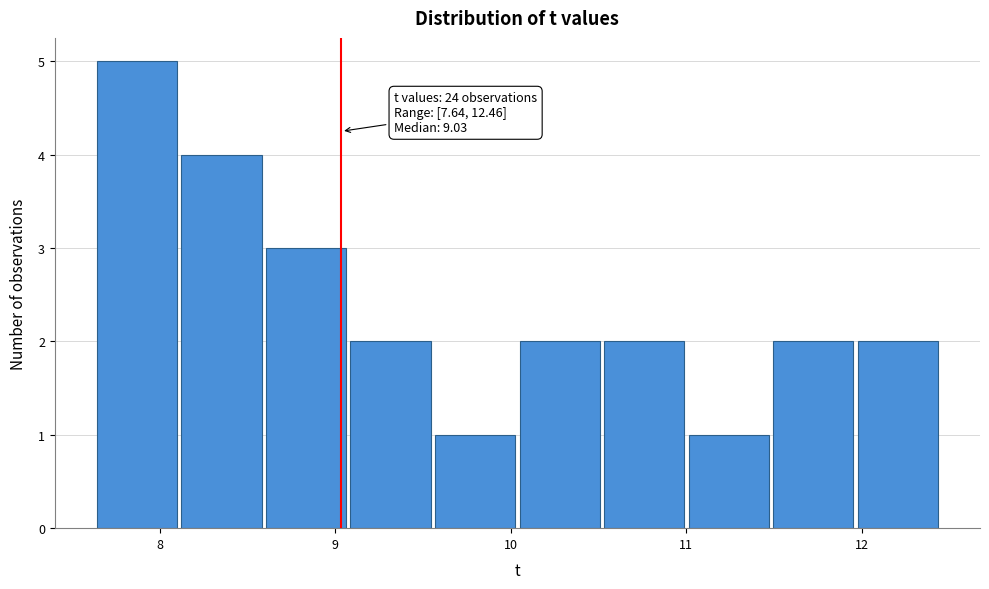

Over which range of the x-axis is the bar tallest?

7.6 to 8.1